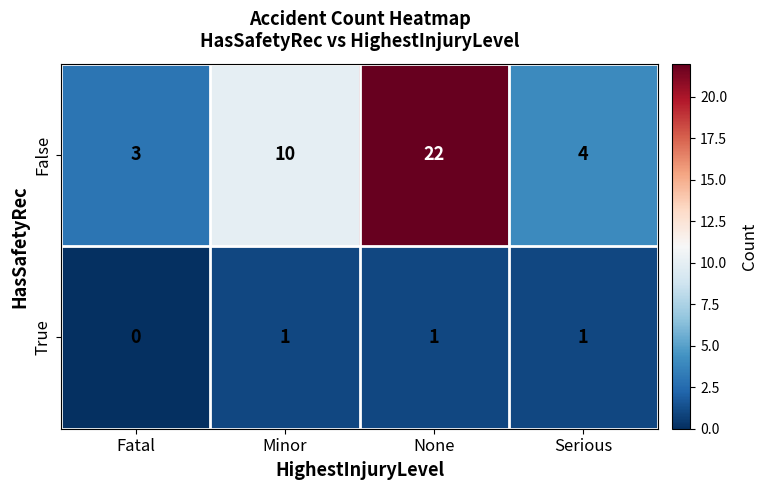

At which category does the chart reach its peak across all series?

None